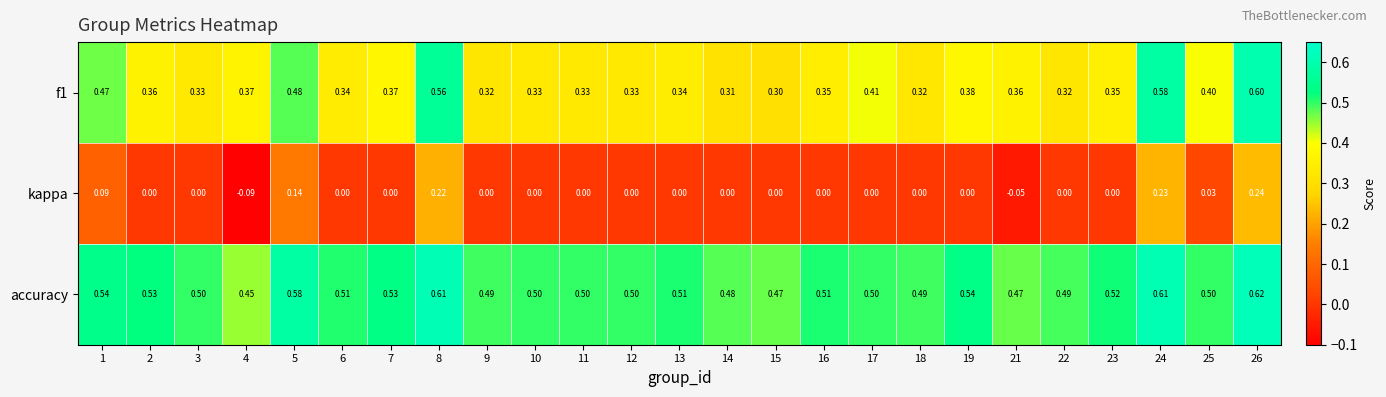

Which series has the widest spread of values?

kappa